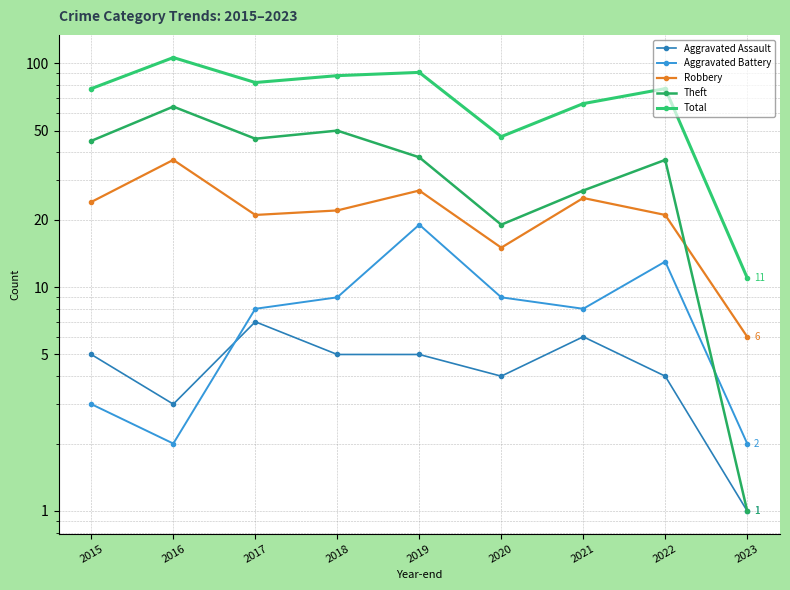

Between which two adjacent categories do Aggravated Battery and Theft first intersect?

2022 and 2023